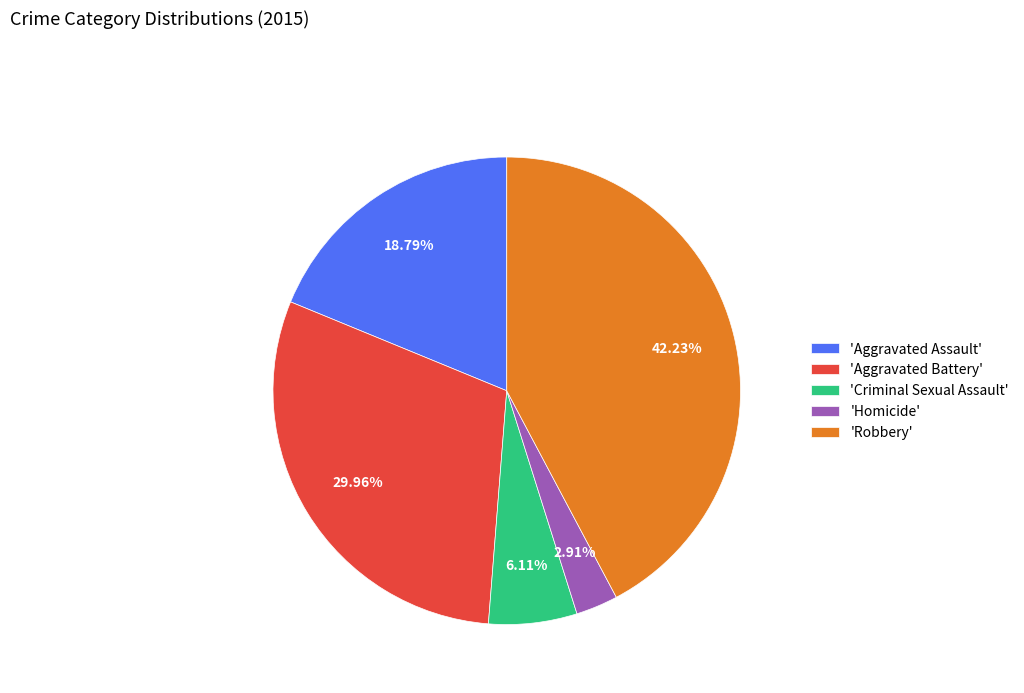

Rank the categories by value from highest to lowest.

'Robbery', 'Aggravated Battery', 'Aggravated Assault', 'Criminal Sexual Assault', 'Homicide'